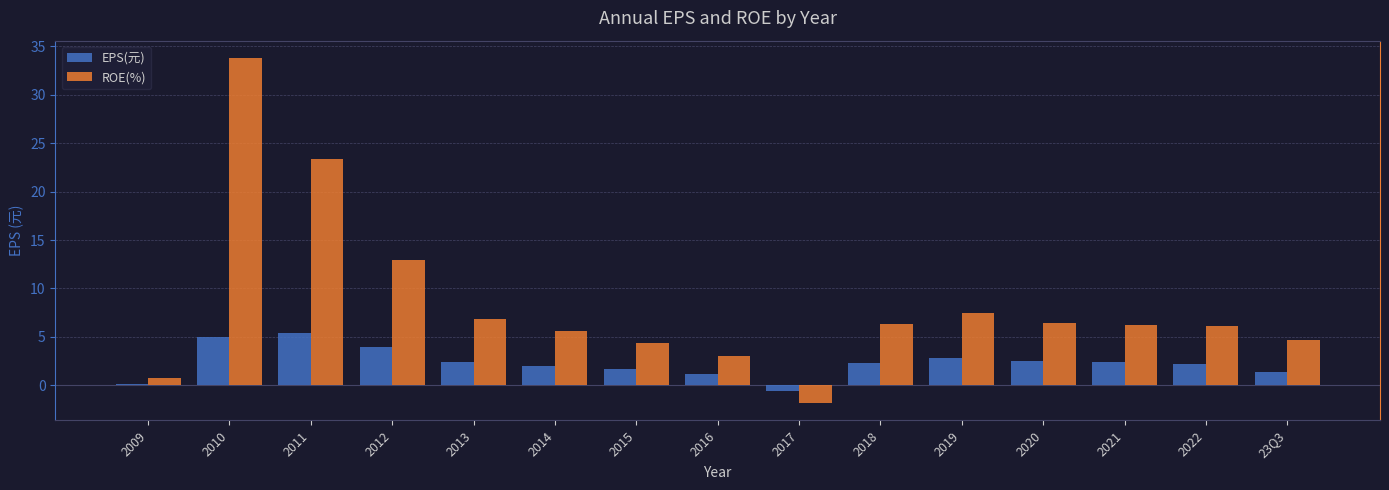

The EPS(元) series shows 2.3 at 2018. True or false?

True